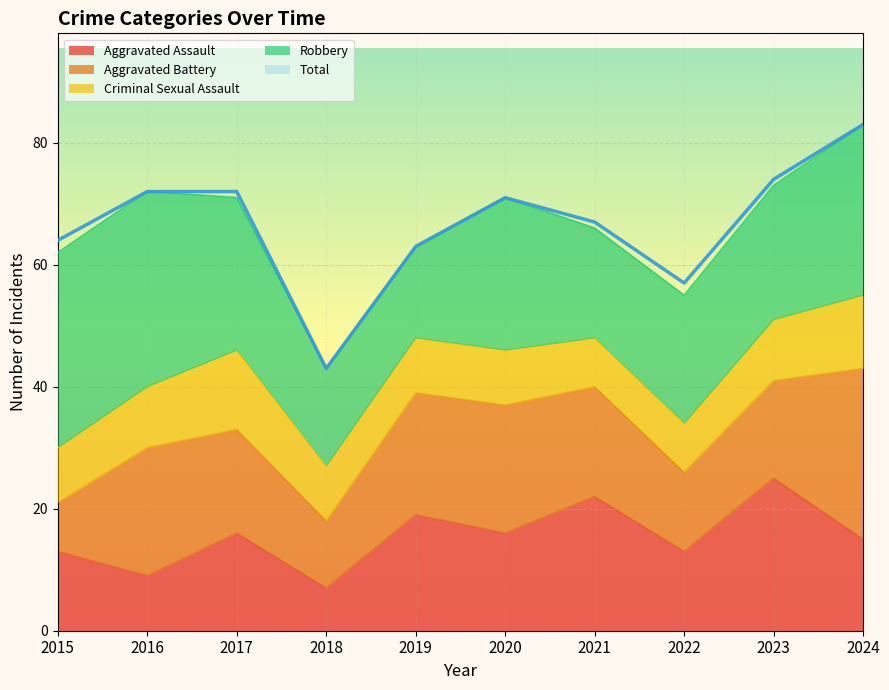

At which category does Criminal Sexual Assault reach its first local peak?

2017